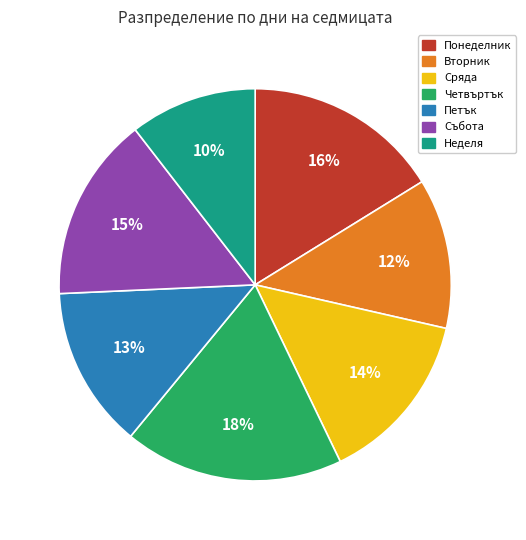

To the nearest percent, what is the difference between the largest and smallest slice percentages?

8%